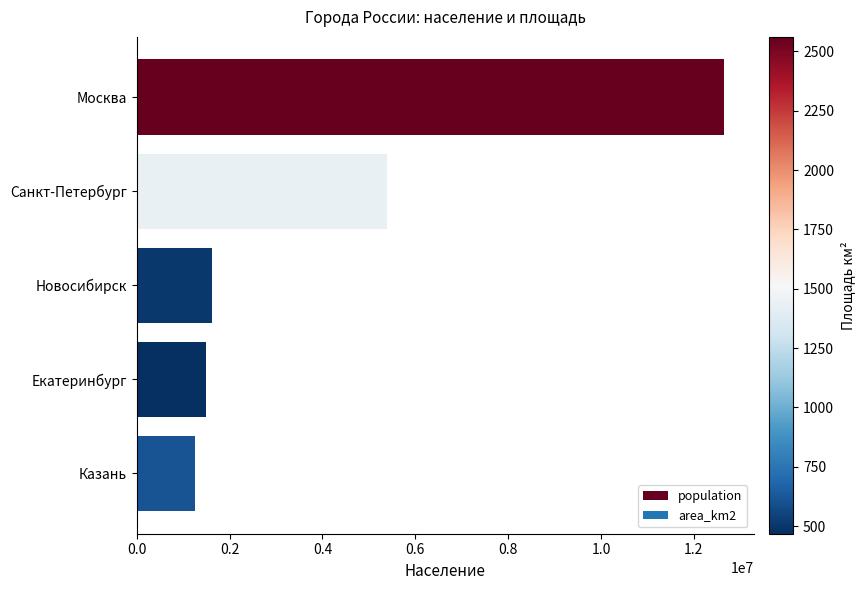

At which category does the chart reach its minimum across all series?

Казань